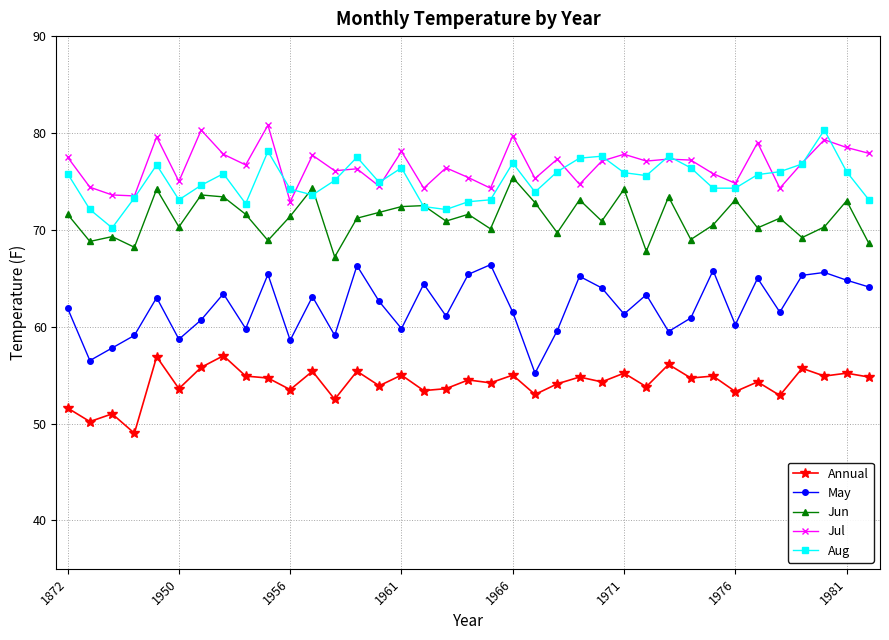

True or false: Jul and Annual intersect in this chart.

False